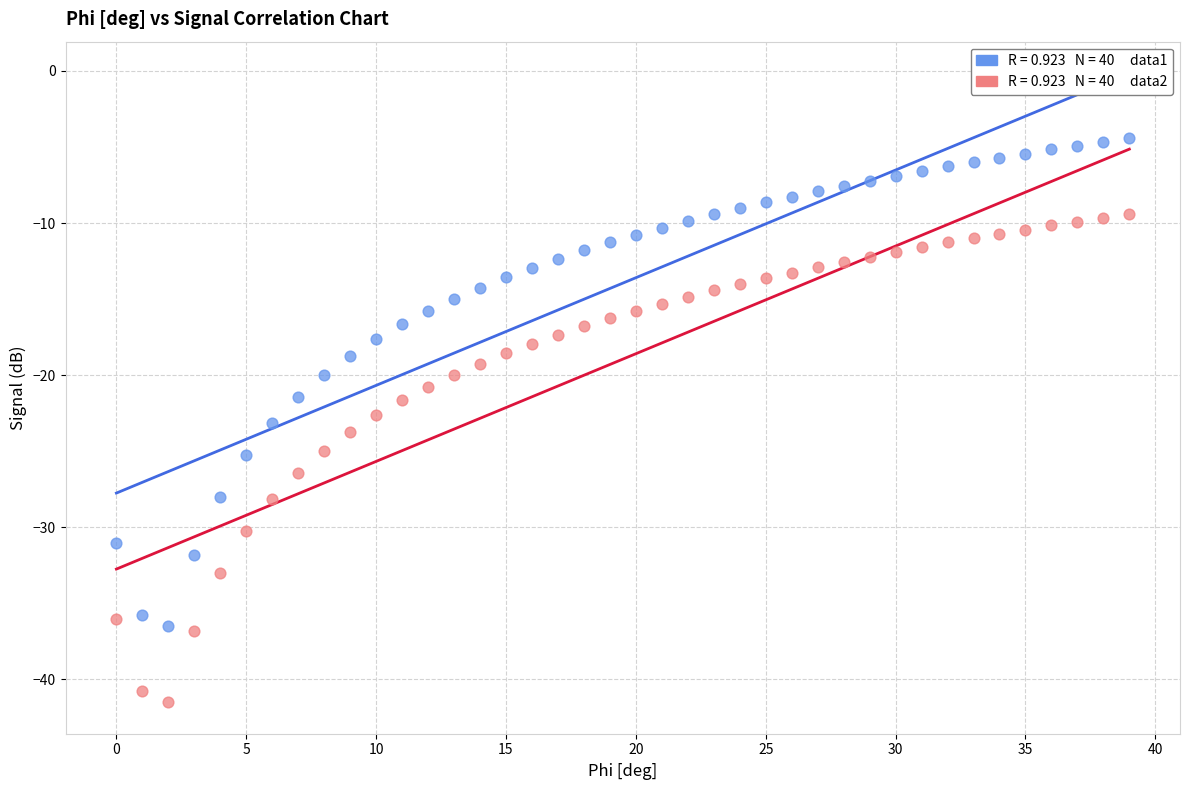

Across all data points, what is the range of Y values (max minus min)?

37.1